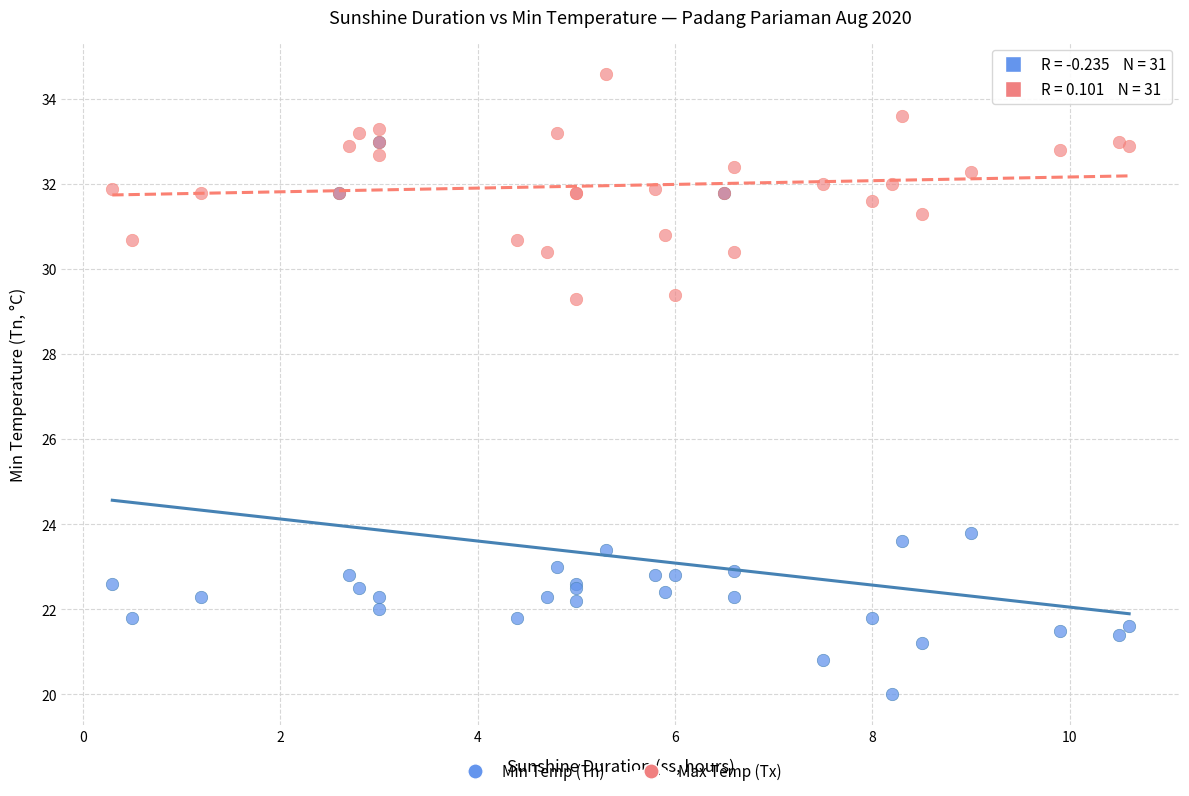

What are all the series names shown in the legend?

Min Temp (Tn), Max Temp (Tx)